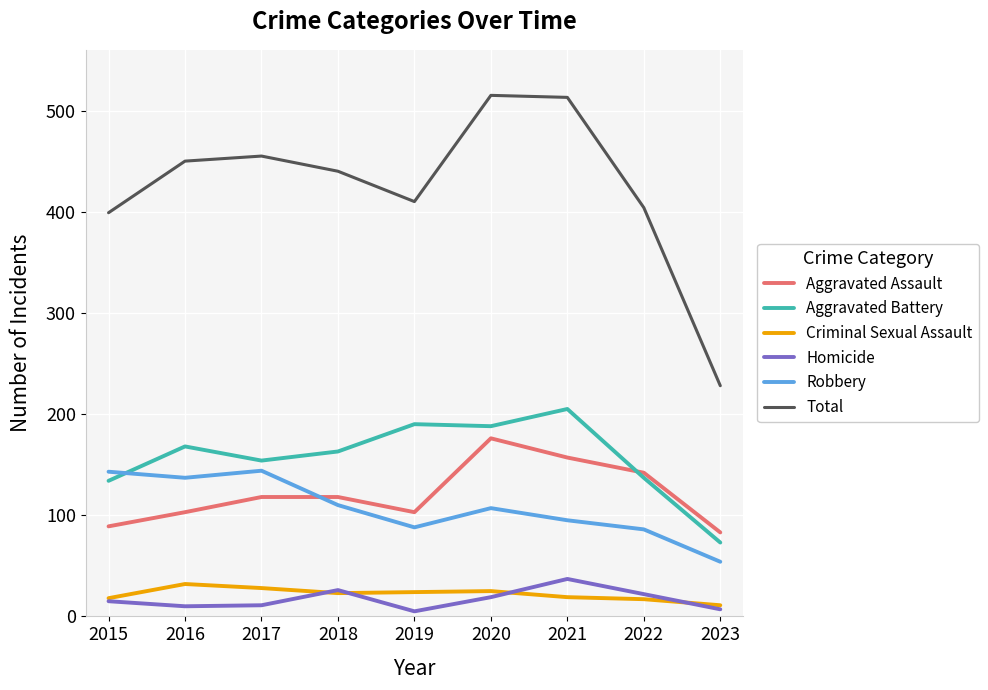

True or false: Total and Criminal Sexual Assault intersect in this chart.

False